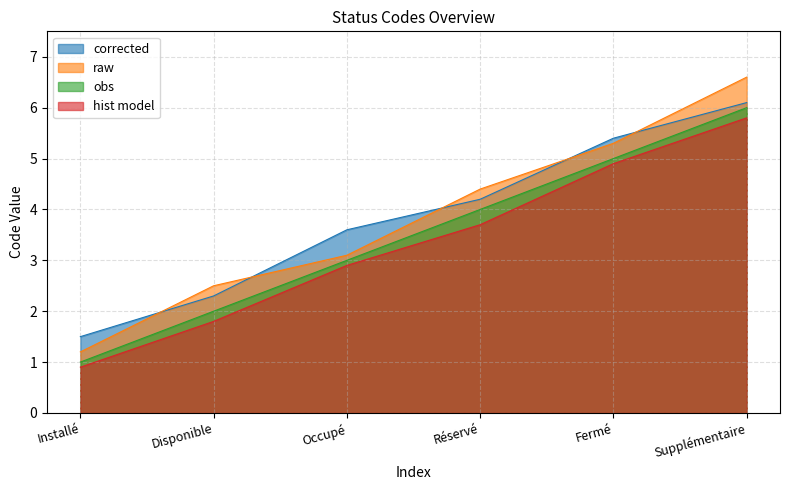

What position from the right is Installé?

6